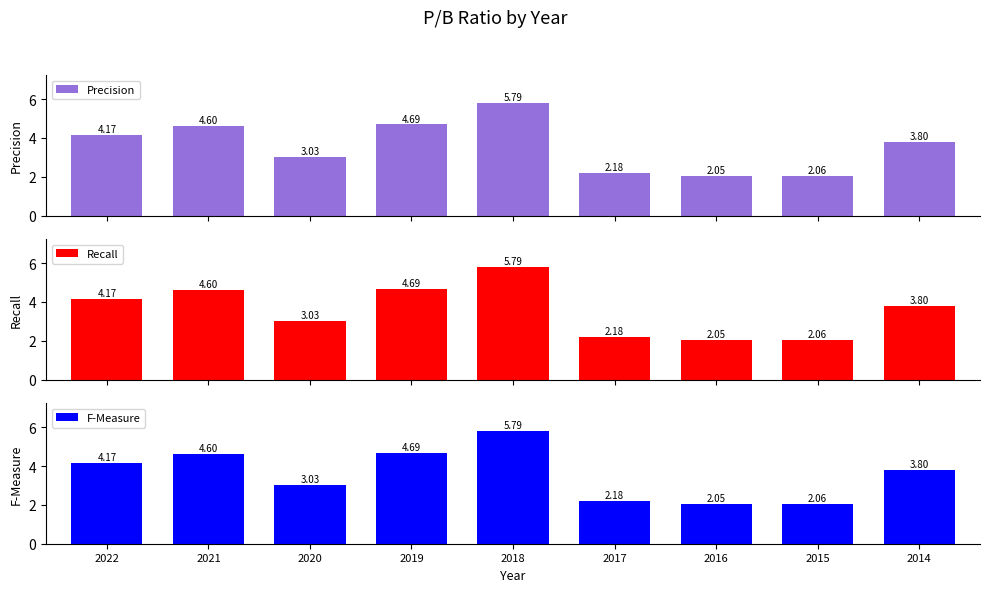

Rank the series at 2020 from lowest to highest value.

Precision, Recall, F-Measure